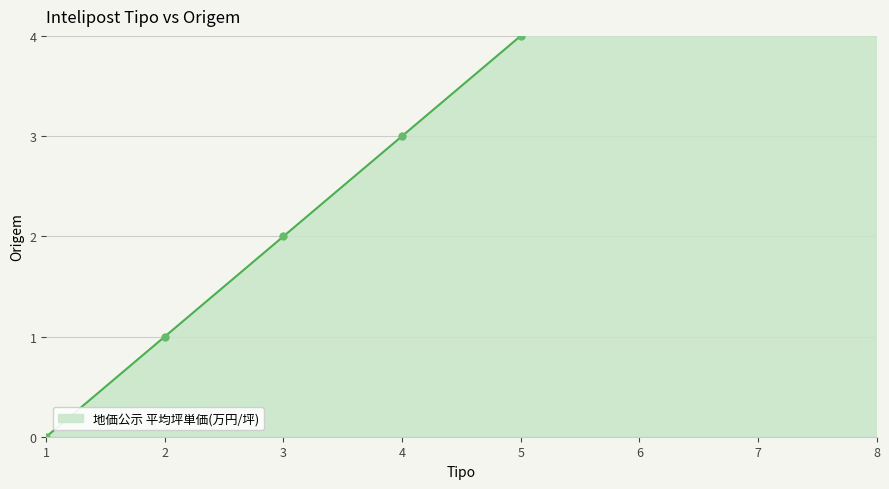

What is the approximate value at 5?

4